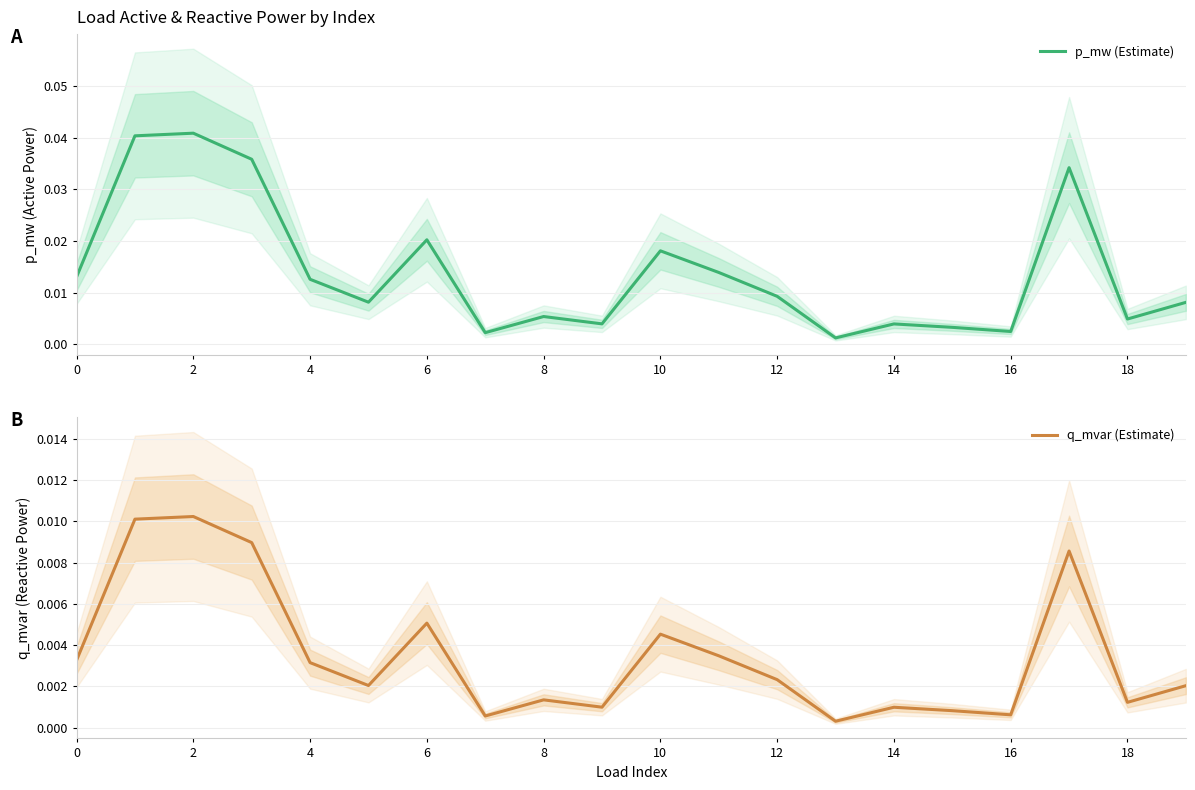

Between 18 and 11, which series saw the biggest shift?

p_mw (Estimate)